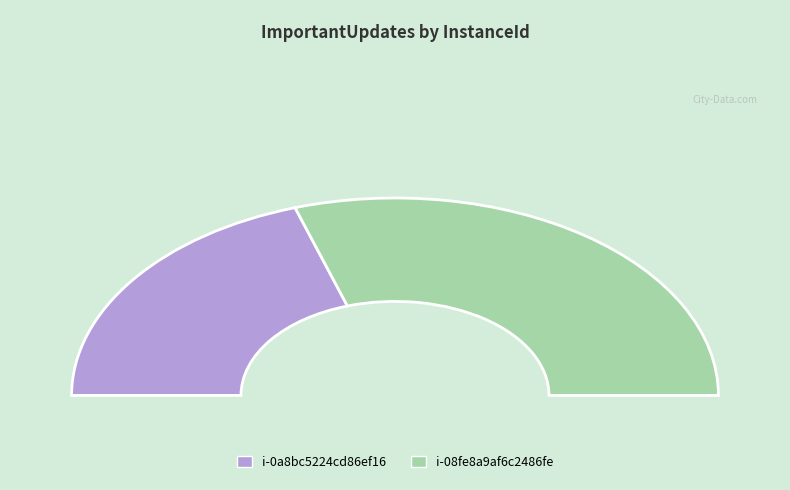

To the nearest percent, what portion does i-0a8bc5224cd86ef16 represent?

40%